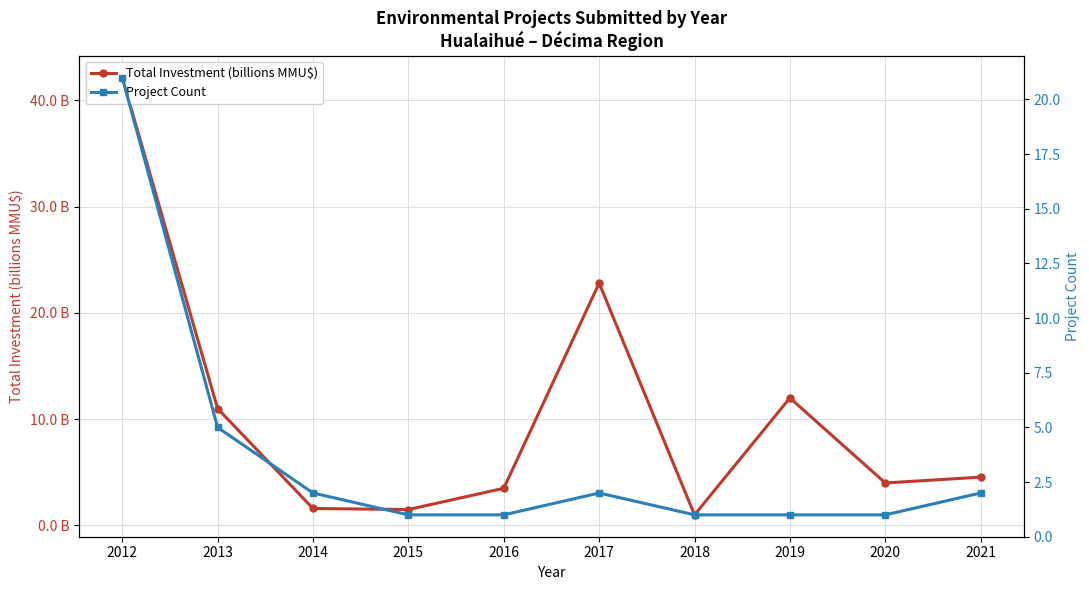

Reading right to left, transcribe all the data shown in this chart.

Total Investment (billions MMU$): 4.5	4.0	12.0	1.0	22.8	3.5	1.5	1.6	11.0	42.1
Project Count: 2.0	1.0	1.0	1.0	2.0	1.0	1.0	2.0	5.0	21.0